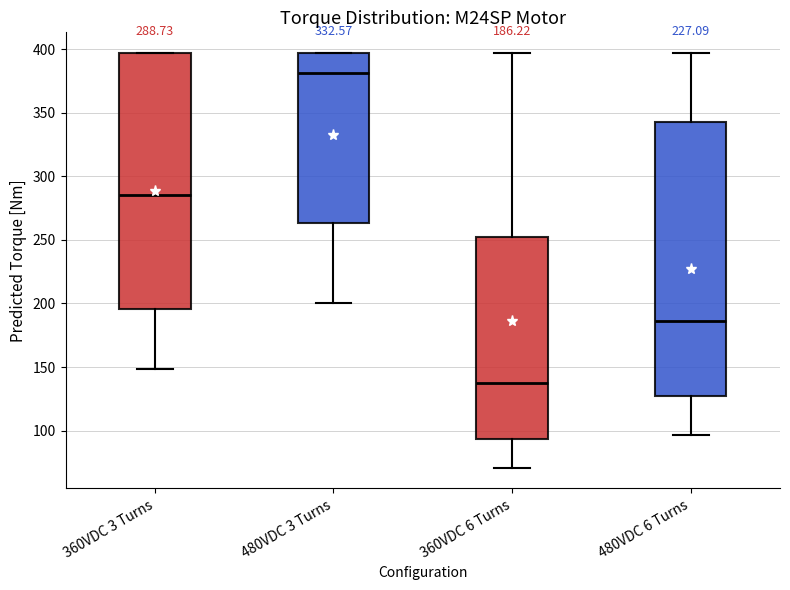

Which box's median line is the highest?

480VDC 3 Turns